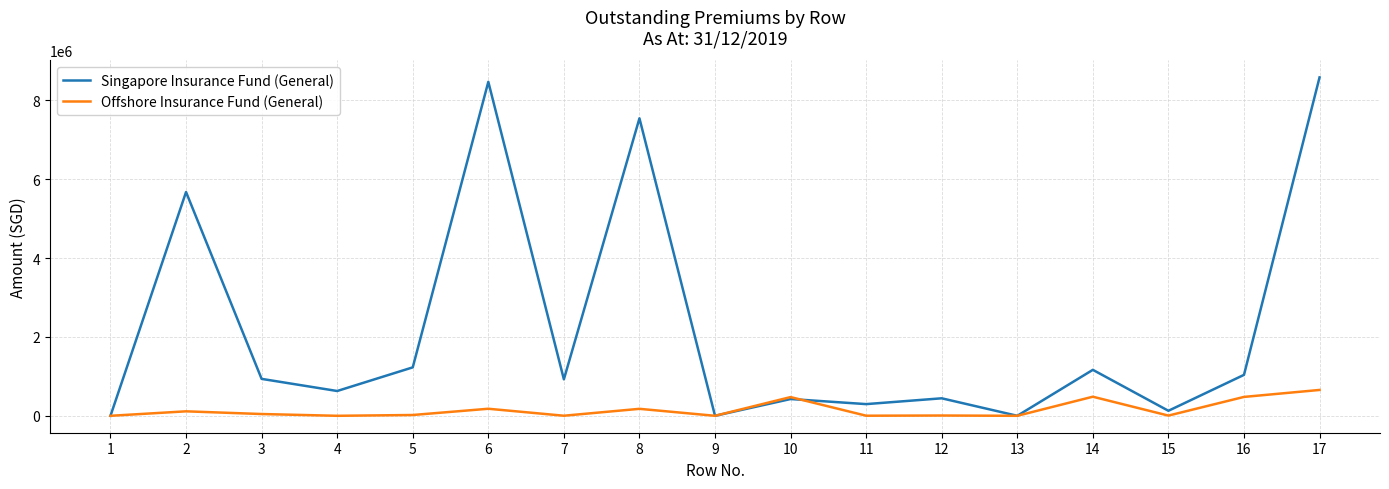

Rank the series by their average value, from lowest to highest.

Offshore Insurance Fund (General), Singapore Insurance Fund (General)